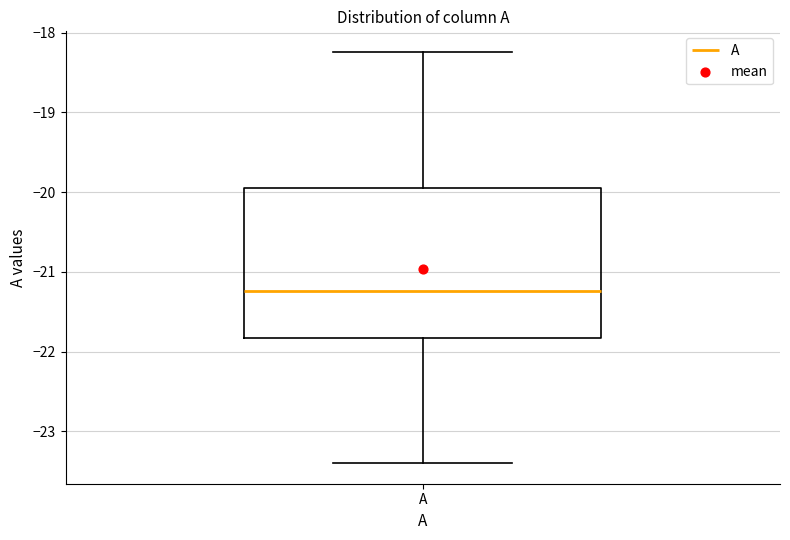

Where does the upper whisker of the box for A end on the y-axis? The values are not printed on the chart, so give them approximately, as read against the axis.

-18.2